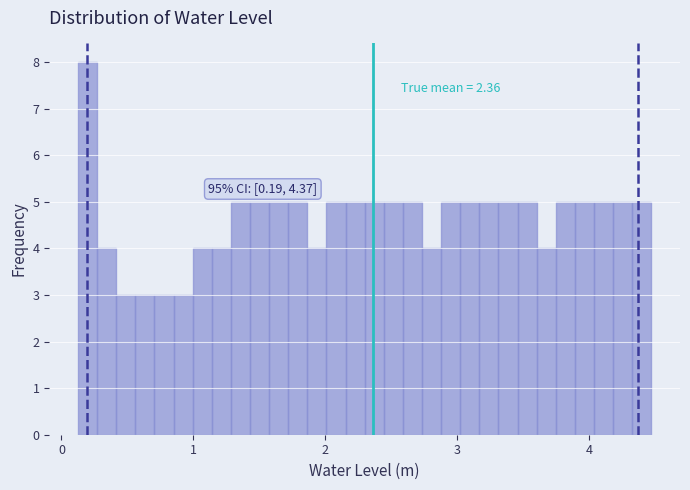

Read against the x-axis, roughly where is the centre of the tallest bar?

0.2